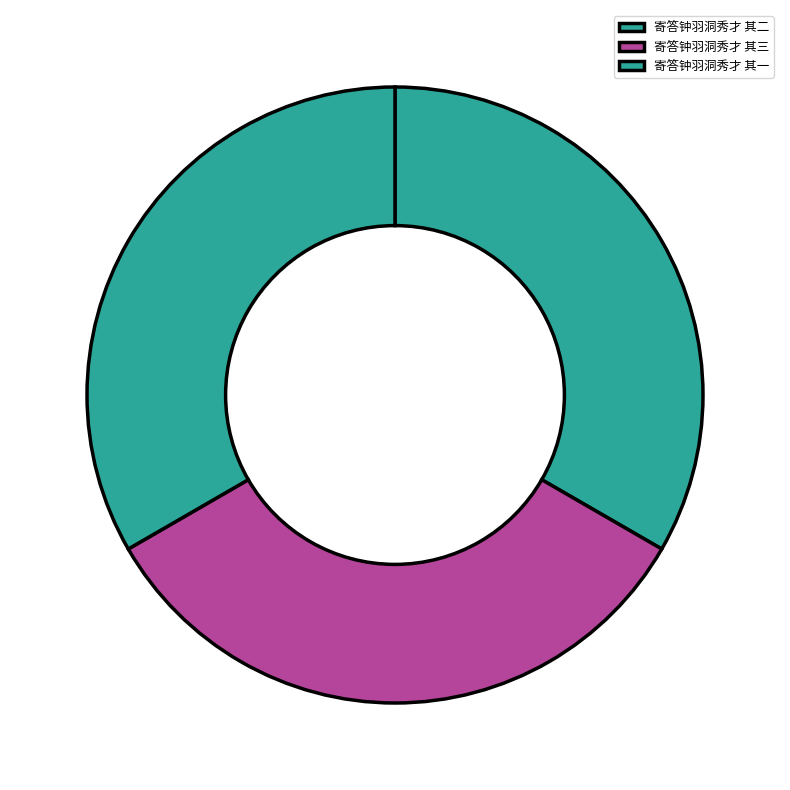

How many slices are in this pie chart?

3